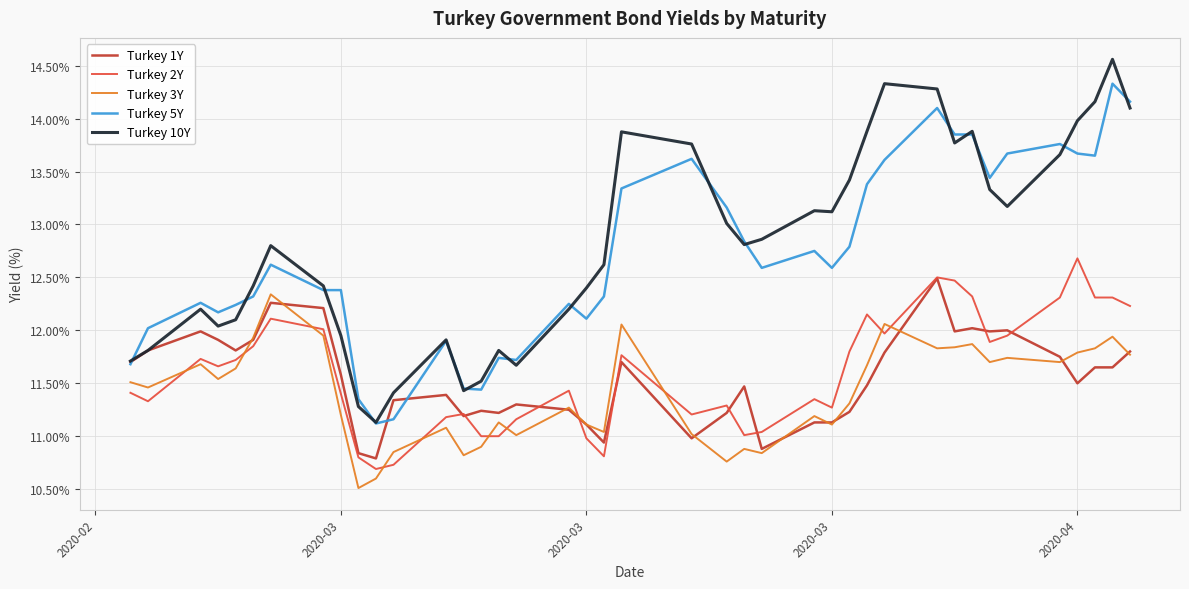

True or false: Turkey 3Y and Turkey 10Y intersect in this chart.

False